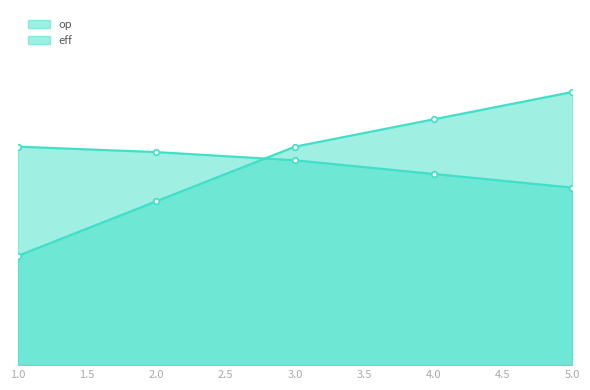

Reading left to right, list all the values displayed in this chart.

op: 1=0.4	2=0.6	3=0.8	4=0.9	5=1.0
eff: 1=0.8	2=0.8	3=0.8	4=0.7	5=0.7